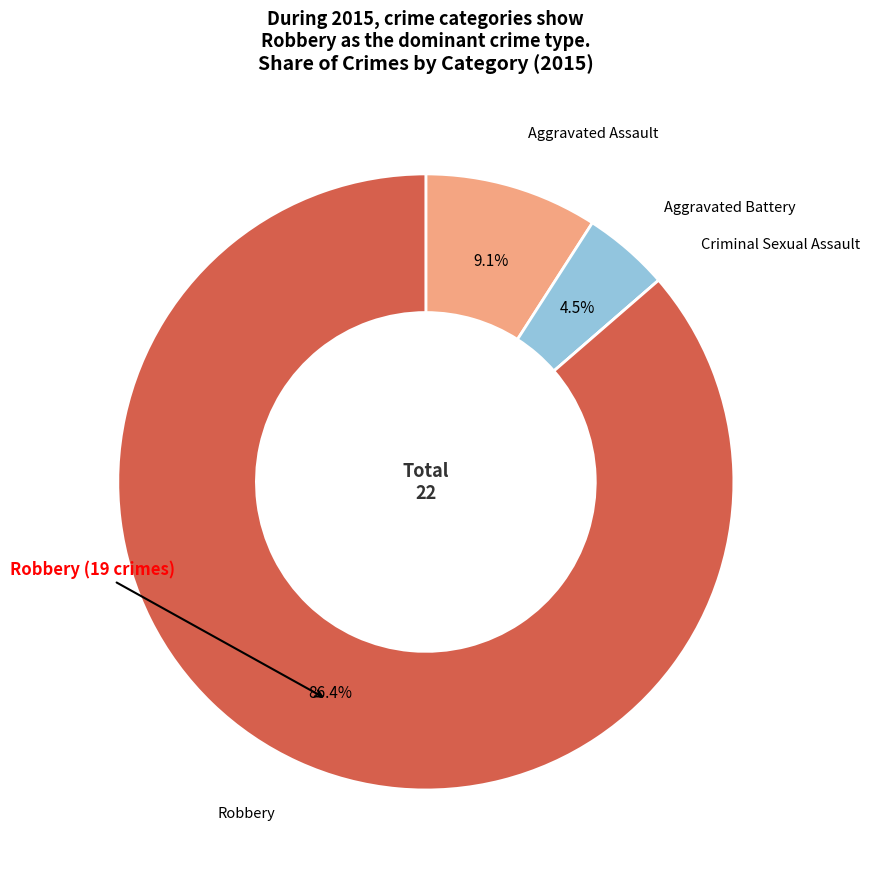

Does any single category account for the majority?

Yes